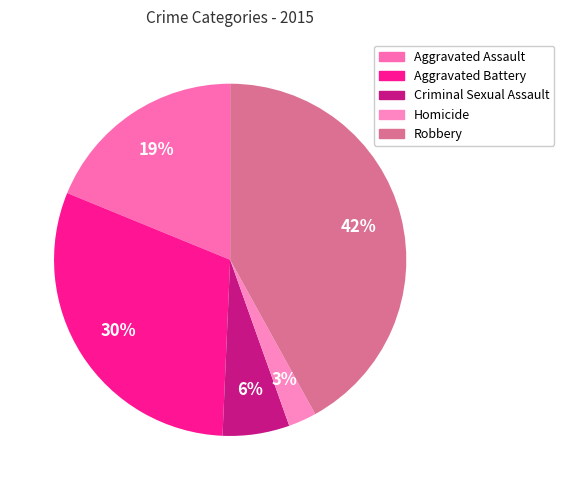

Approximately how many times larger is the value at Aggravated Battery compared to Robbery?

0.7